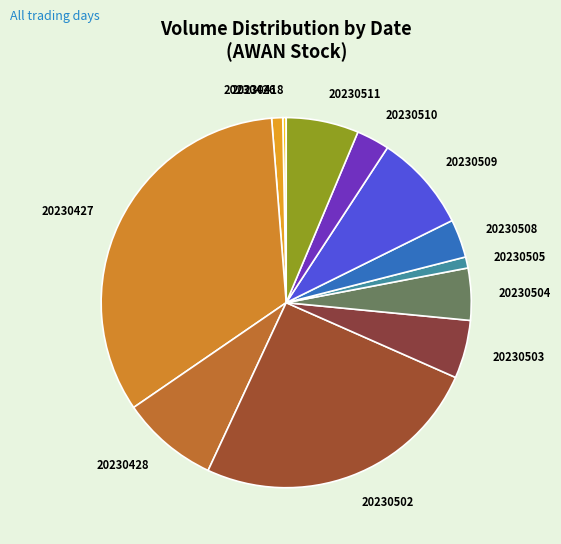

Which slice is the smallest?

20230418